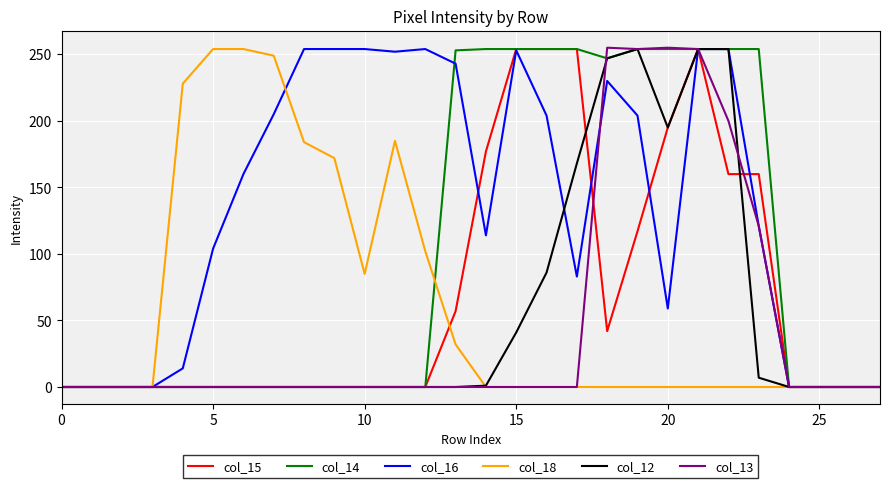

How many series are shown in this chart?

6